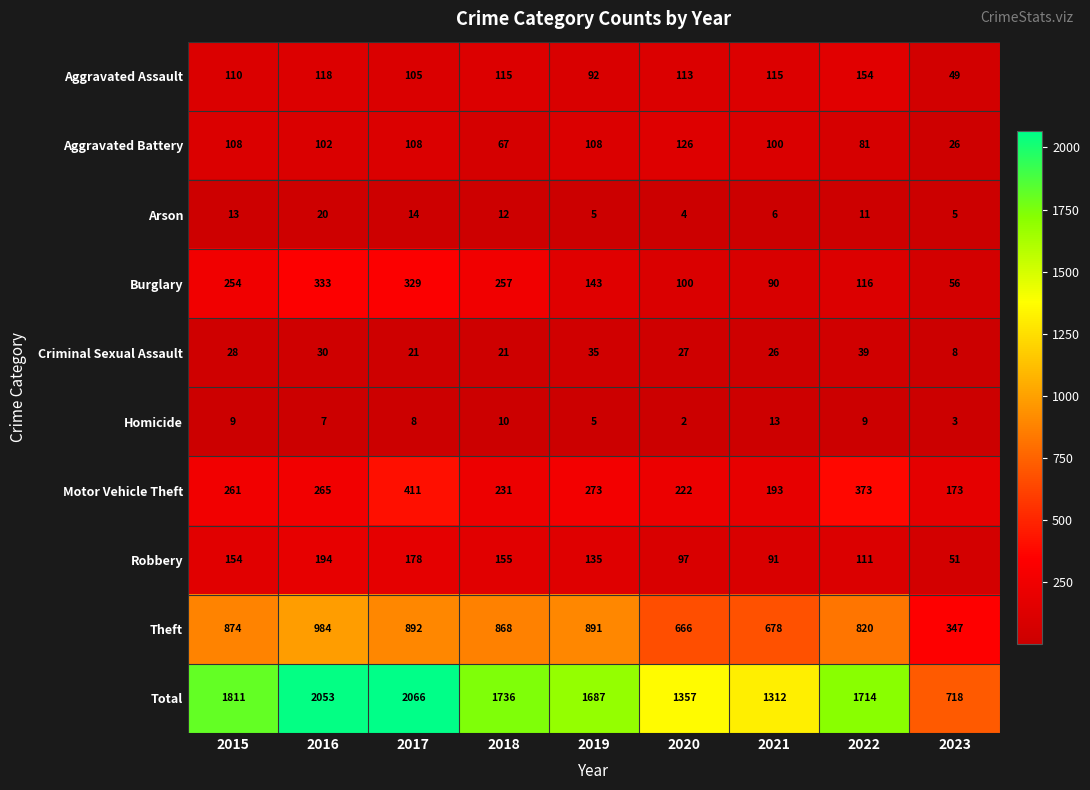

What is the difference between the maximum and minimum values in the Criminal Sexual Assault series?

31